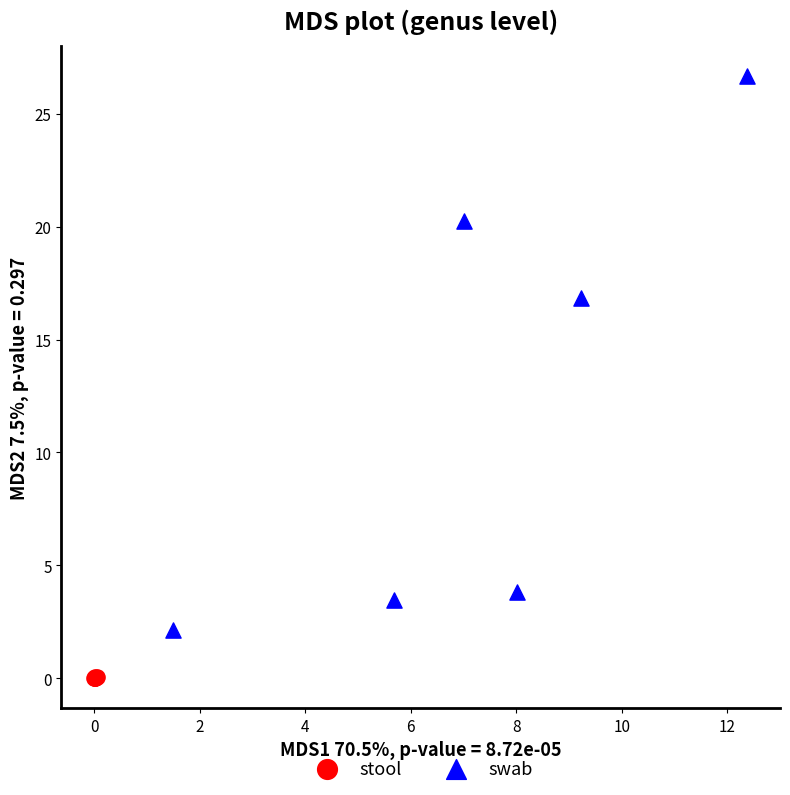

Which series contains the lowest Y value?

stool